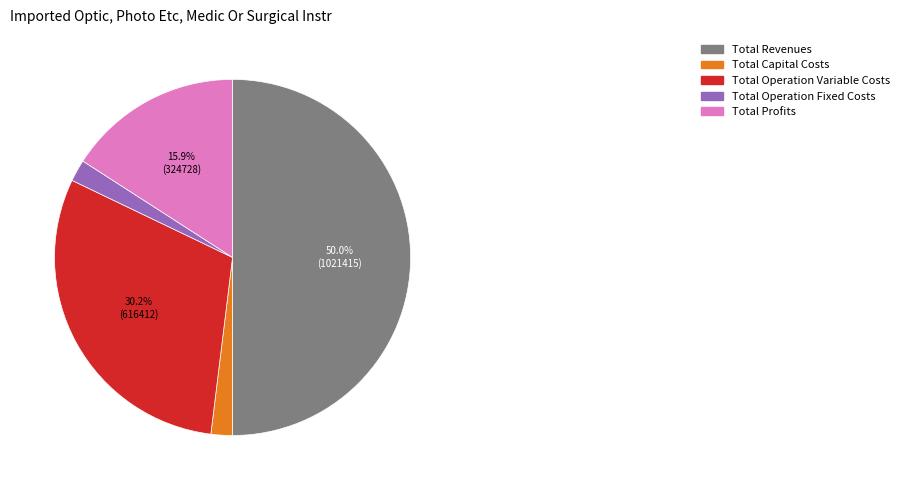

Does Total Operation Variable Costs represent more than half of the total?

No